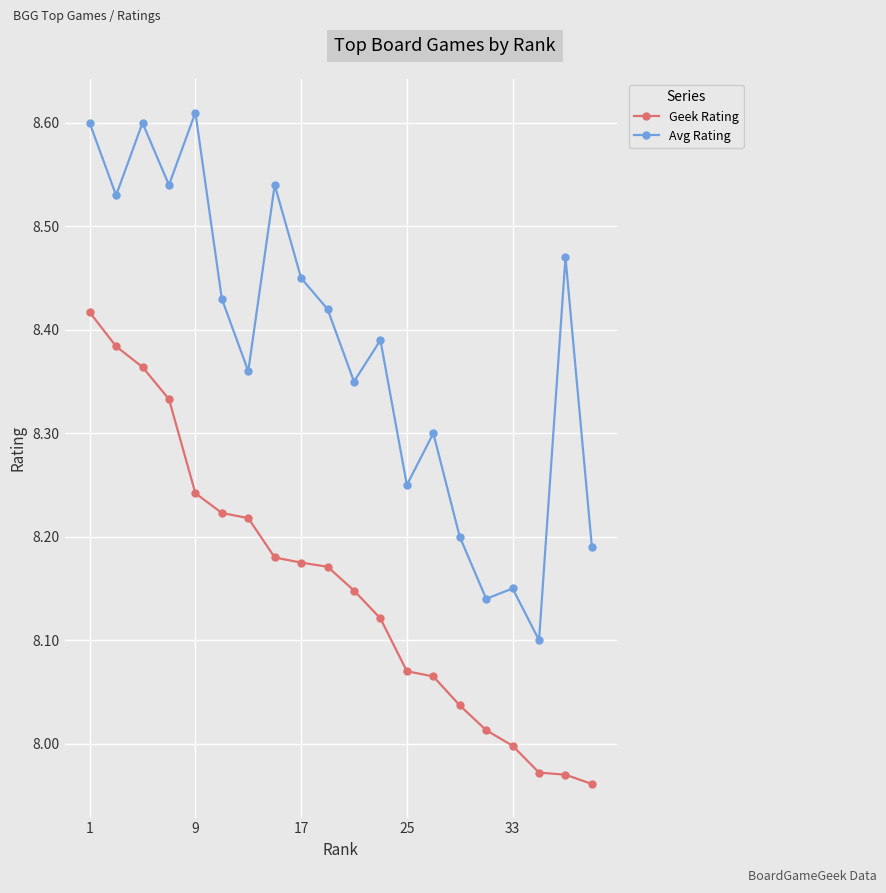

Rank the series by their average value, from lowest to highest.

Geek Rating, Avg Rating